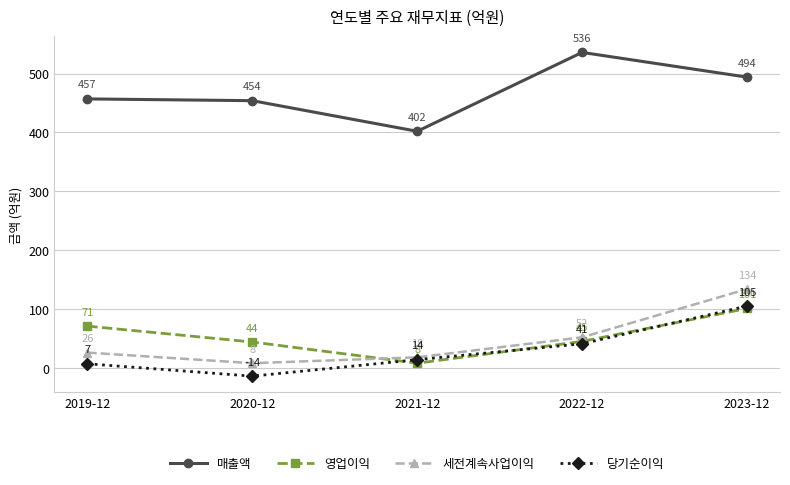

At which label does 세전계속사업이익 reach its minimum?

2020-12